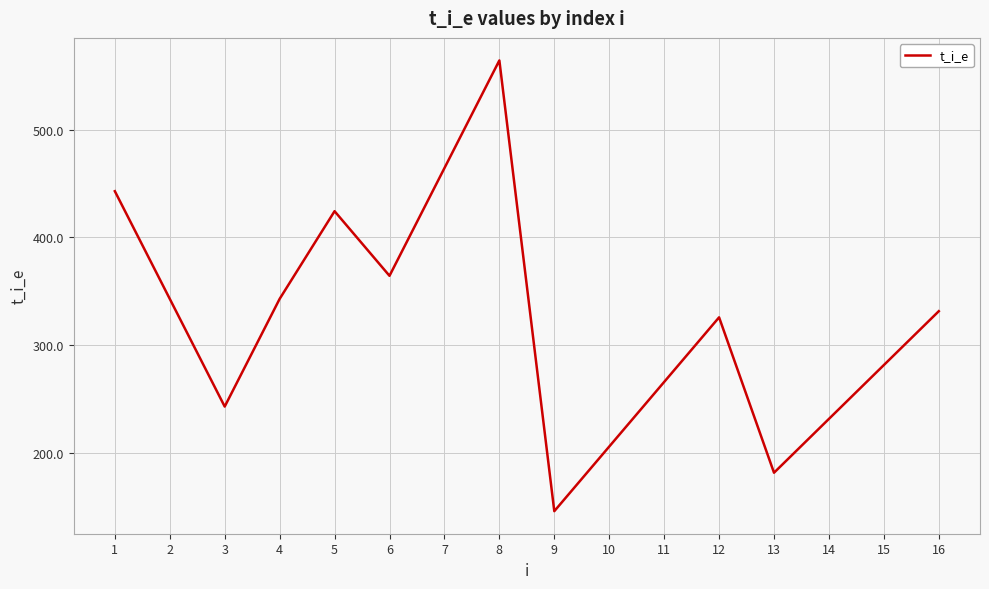

How many distinct data groups are displayed?

1